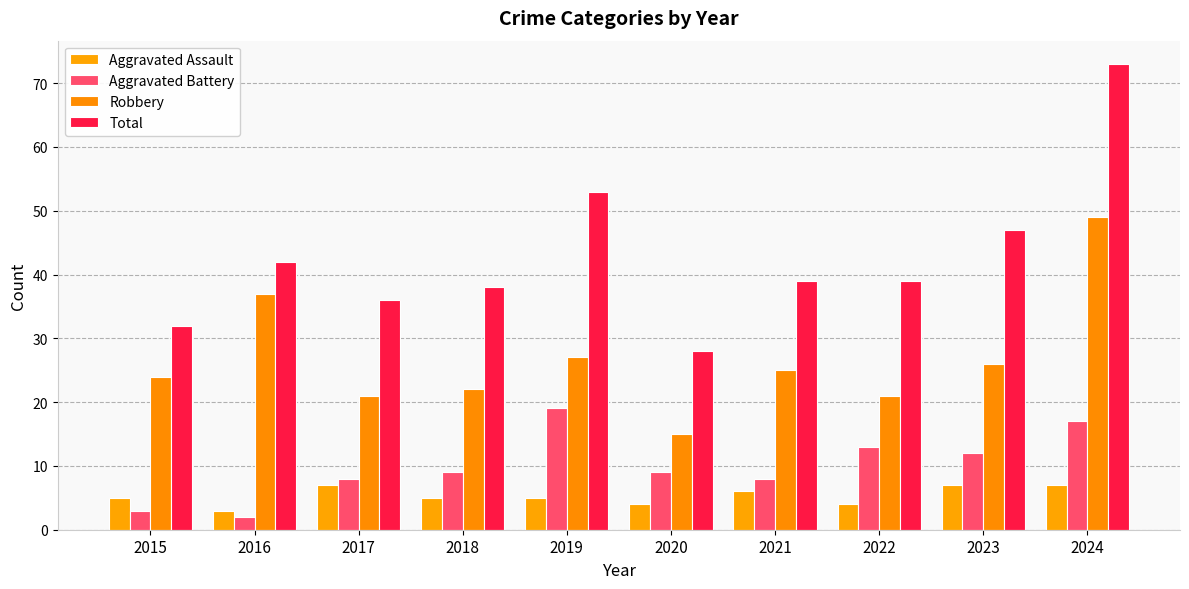

Which series has the largest range (max minus min)?

Total